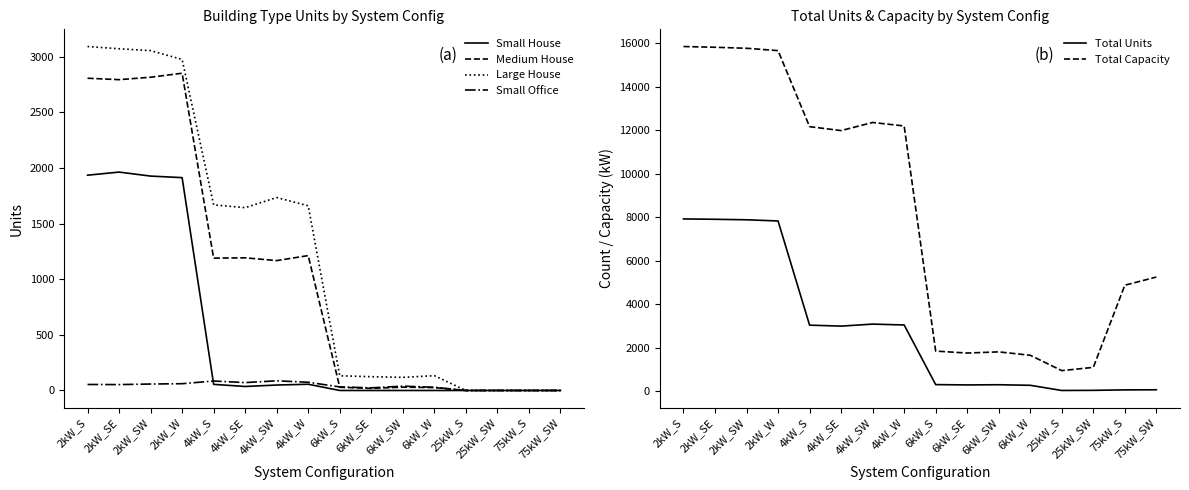

How many data points in Small House are above 36?

7